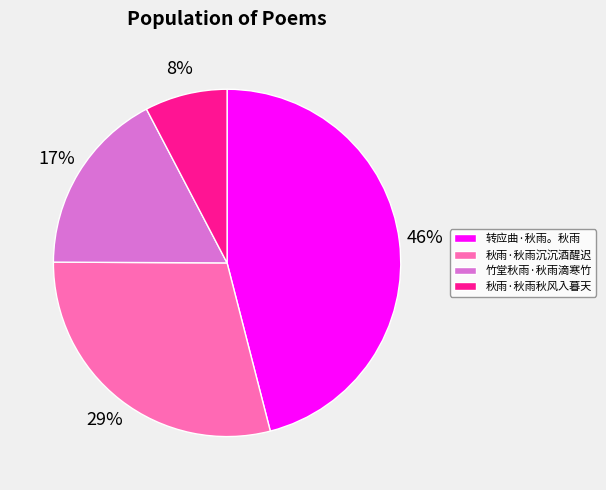

What percentage is the 竹堂秋雨·秋雨滴寒竹 slice, to the nearest percent?

17%